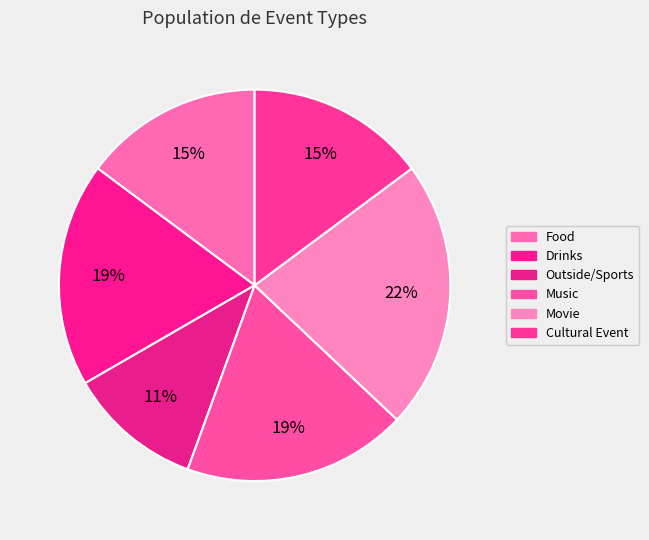

How many slices are in this pie chart?

6